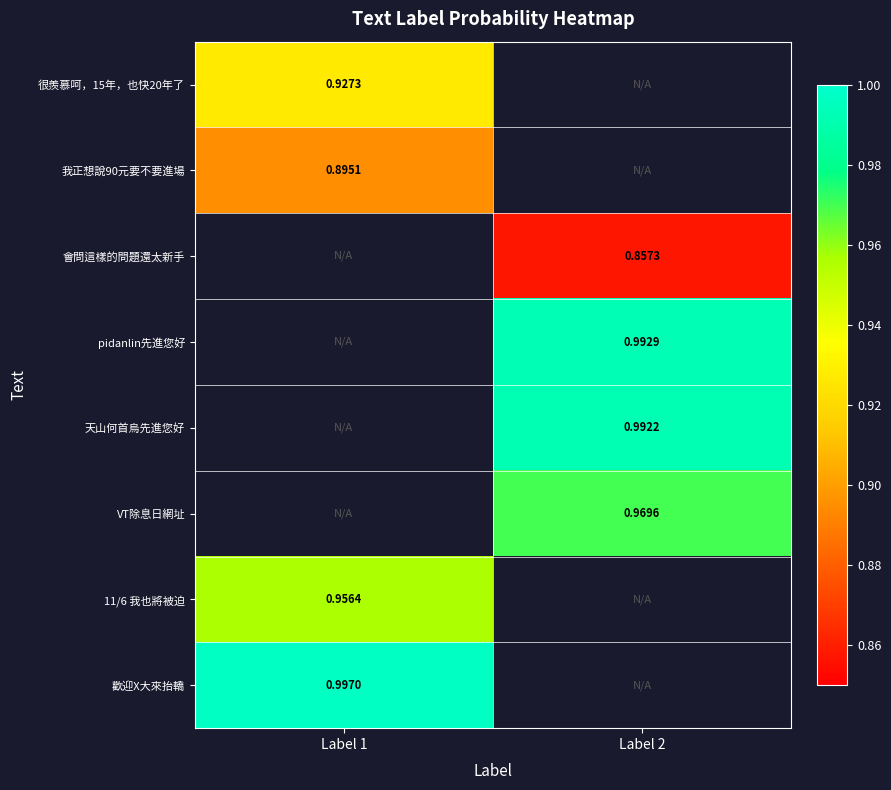

At how many categories does at least one series exceed 0?

2